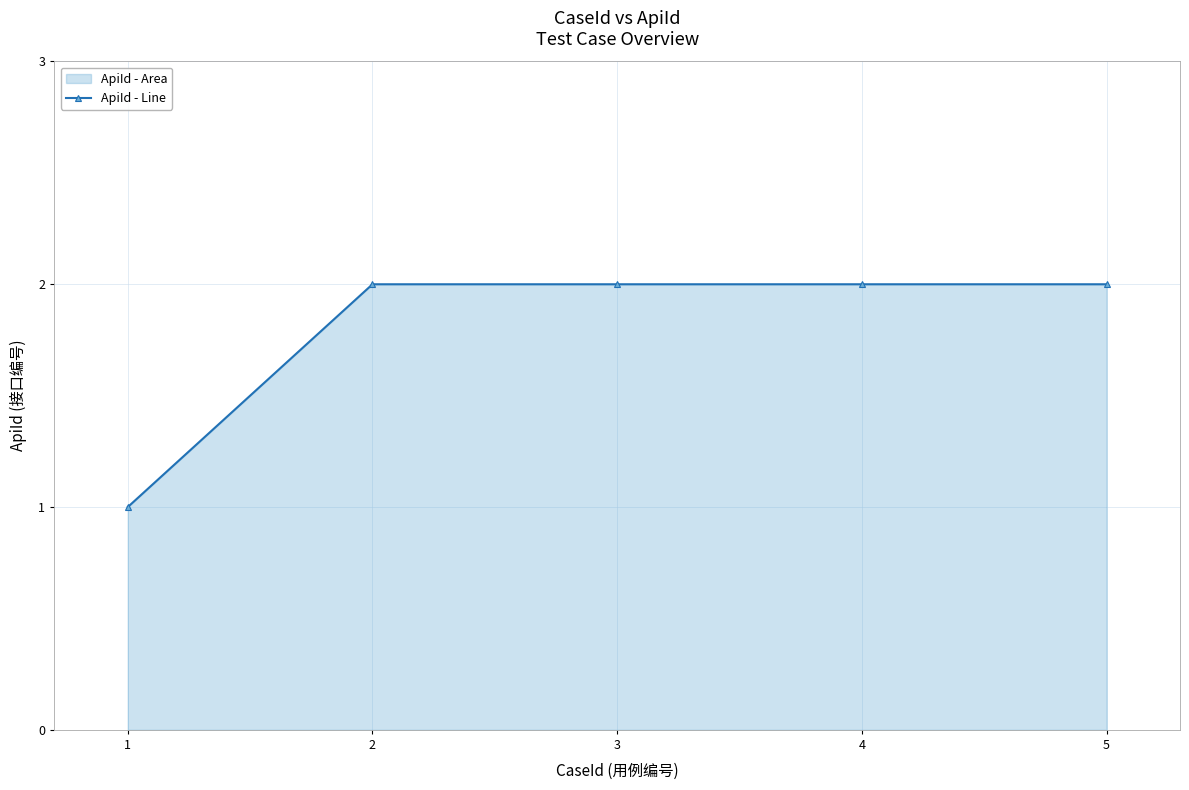

What is the difference between the maximum and minimum values?

1